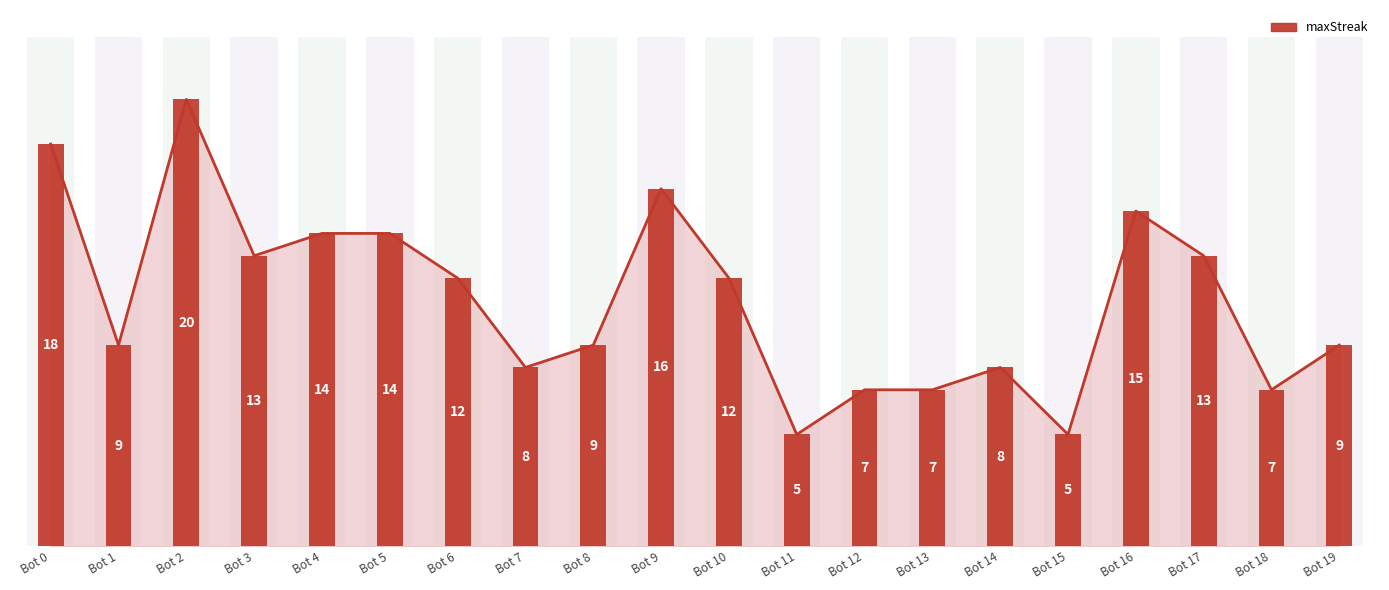

What is the value of the 19th bar from the left?

7